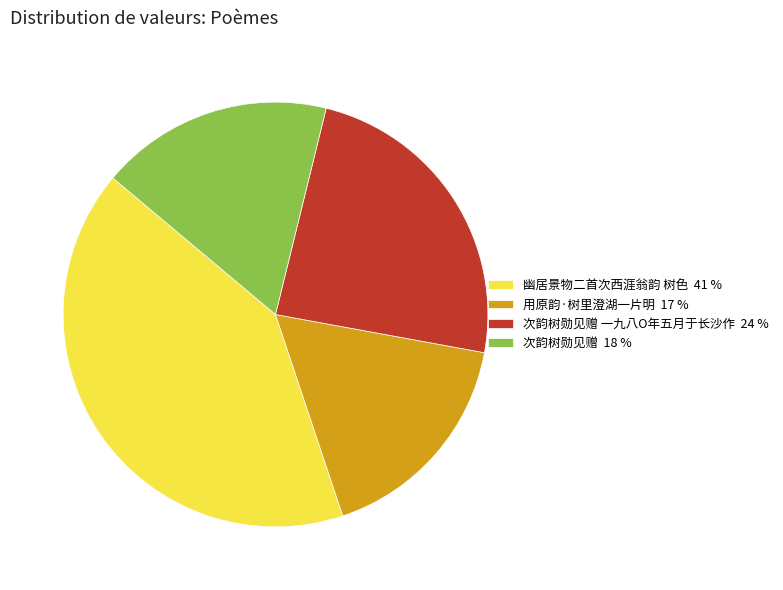

Count the number of slices in the pie.

4